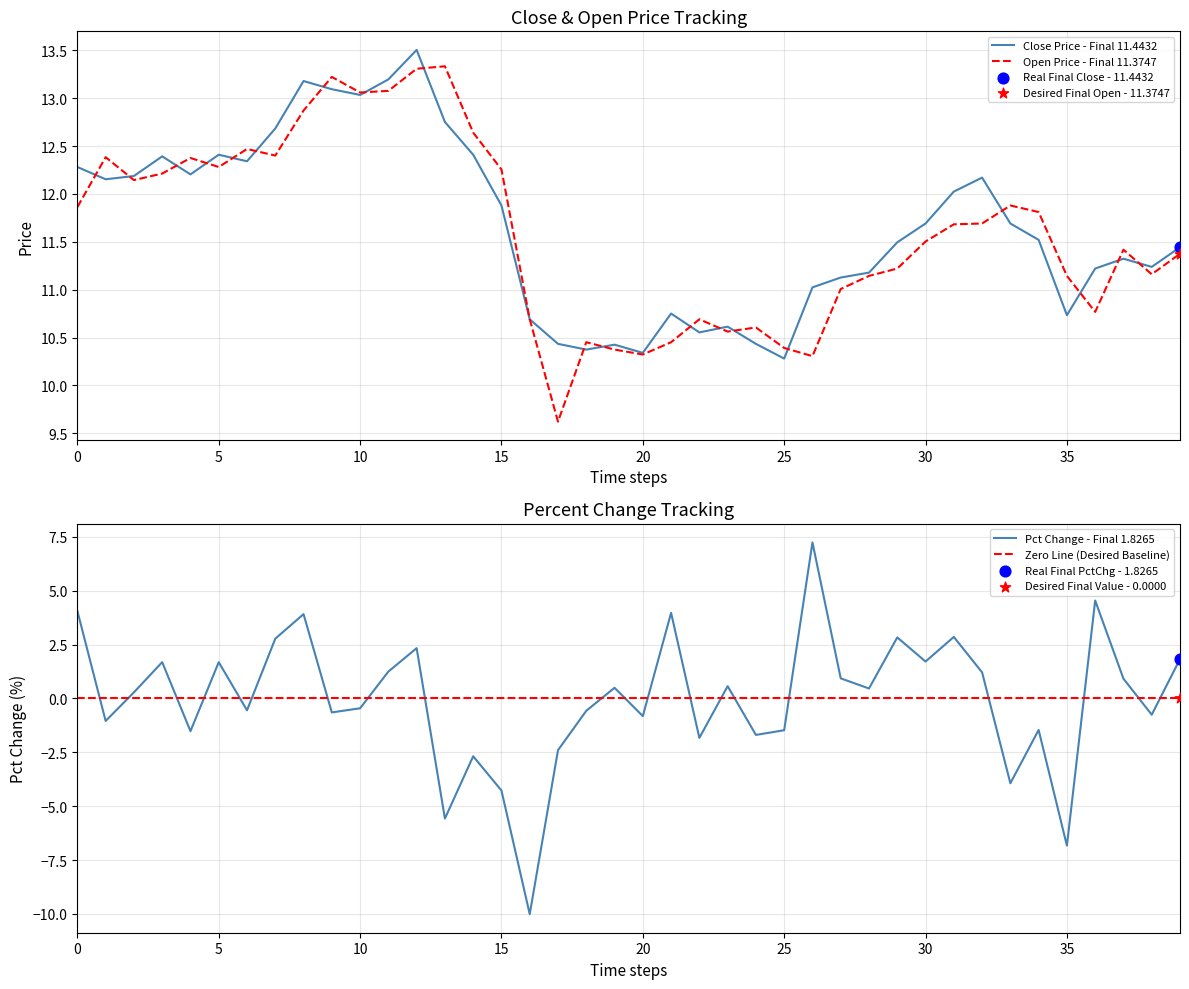

At how many categories does at least one series exceed 13?

6